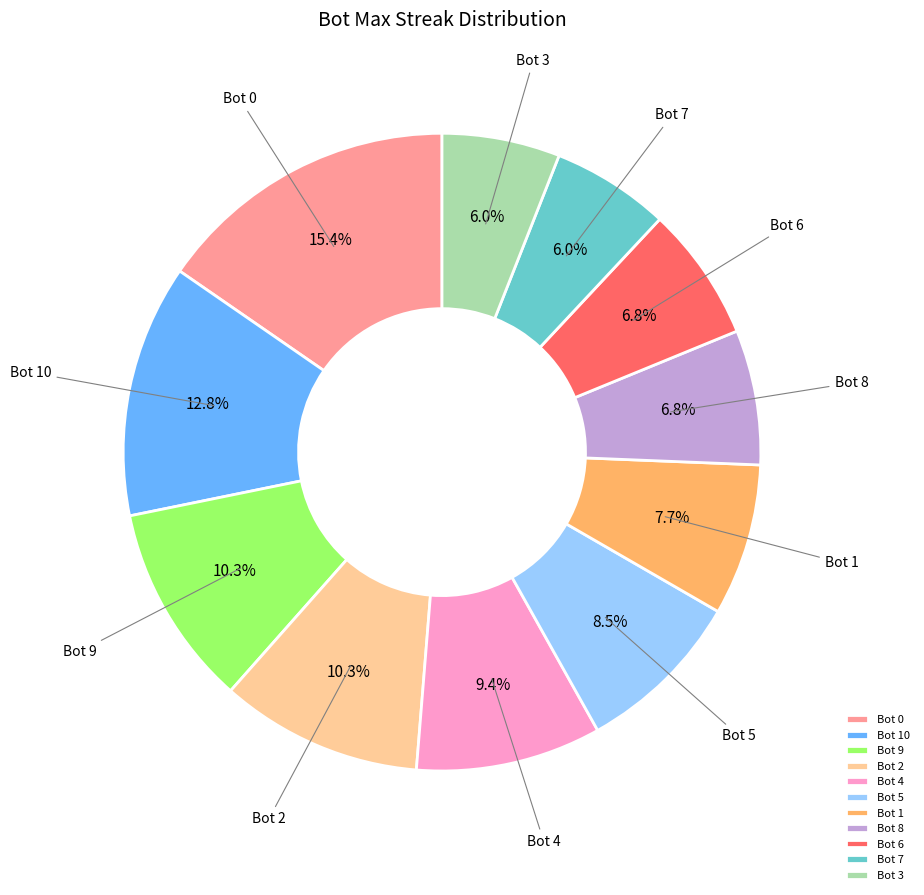

What percentage is the Bot 8 slice, to the nearest percent?

7%